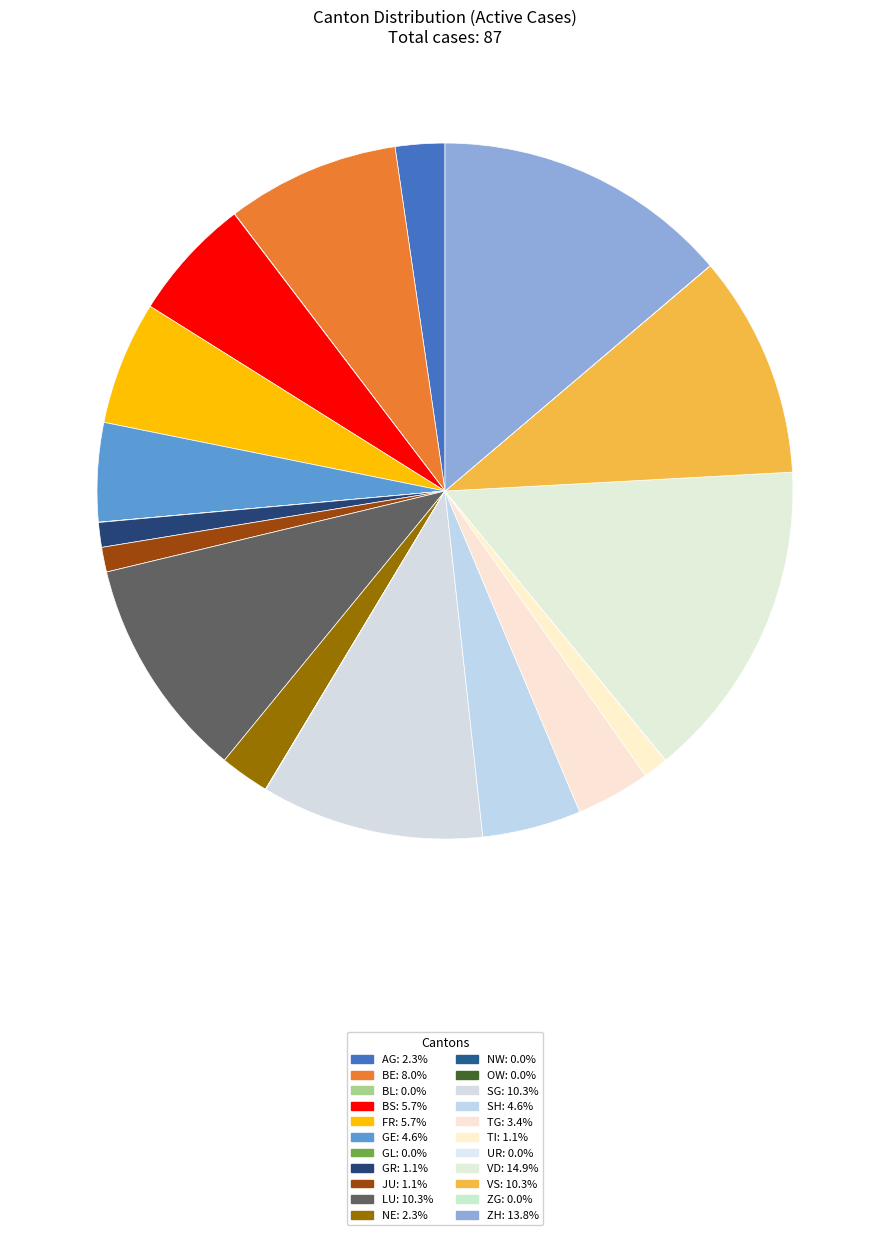

Which slice is the smallest?

BL